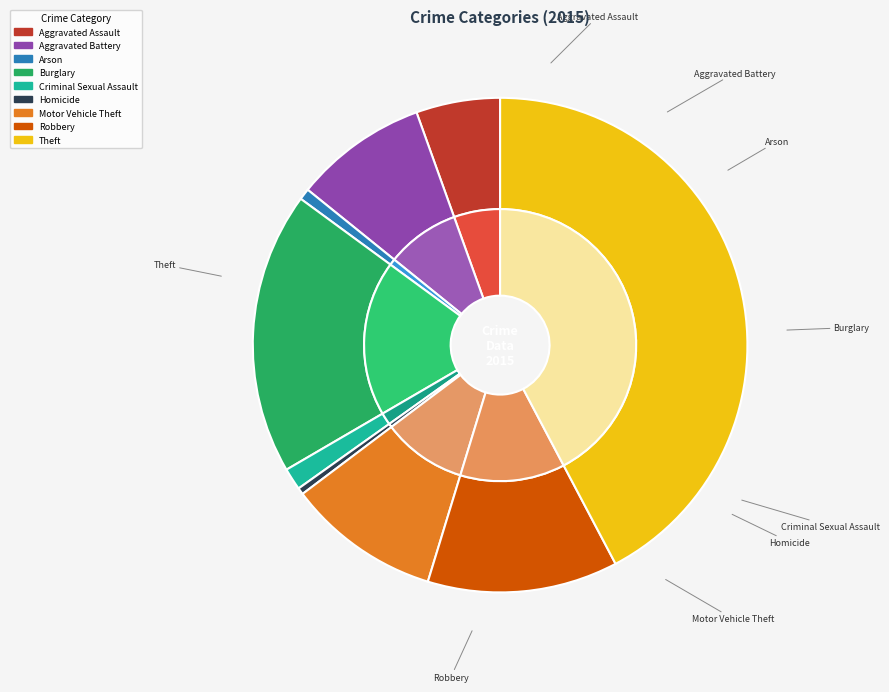

What is the ratio of the value at Burglary to the value at Aggravated Battery?

2.1